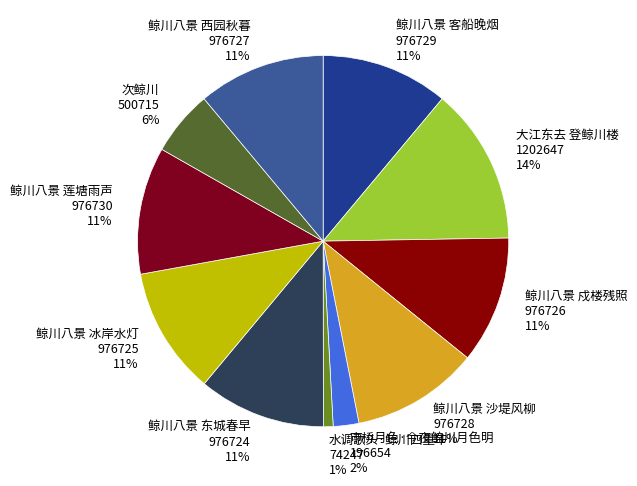

Is it true that 鲸川八景 西园秋暮 is 17% of the pie?

False